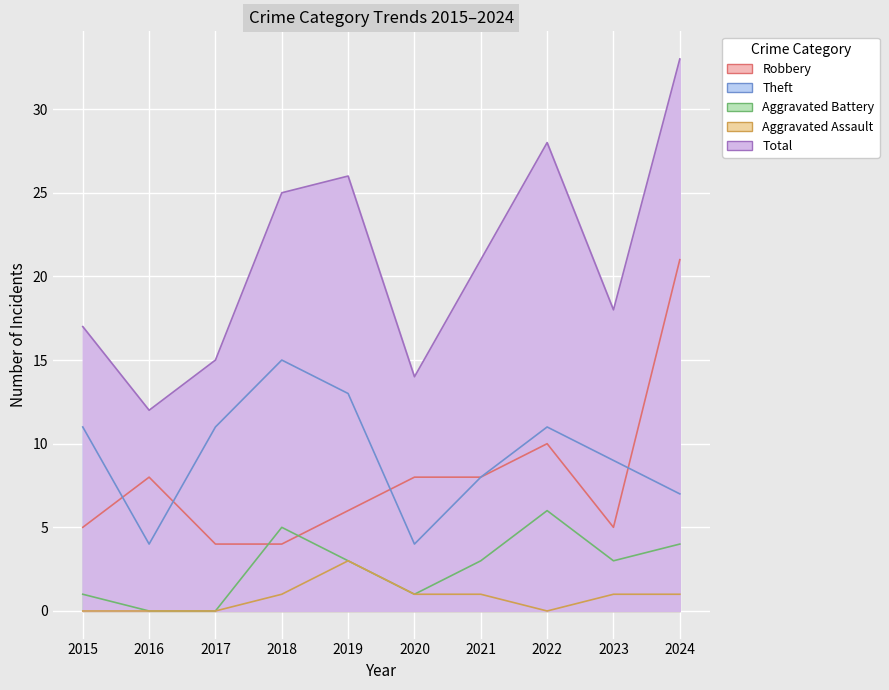

Which series has the largest total across all categories?

Total